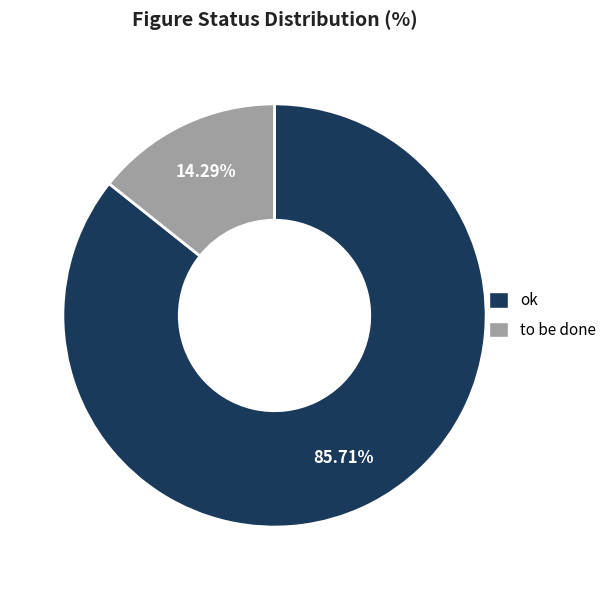

To the nearest percent, what is the combined percentage of ok and to be done?

100%